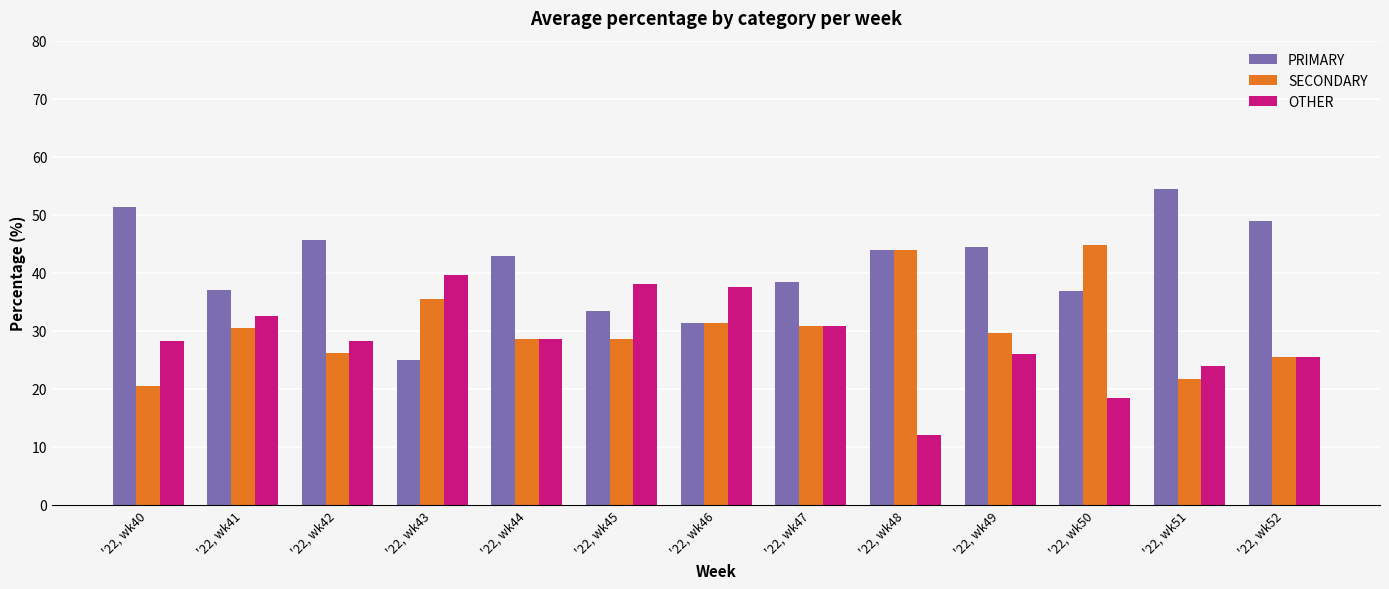

List the labels in order of PRIMARY value, largest first.

'22, wk51, '22, wk40, '22, wk52, '22, wk42, '22, wk49, '22, wk48, '22, wk44, '22, wk47, '22, wk41, '22, wk50, '22, wk45, '22, wk46, '22, wk43